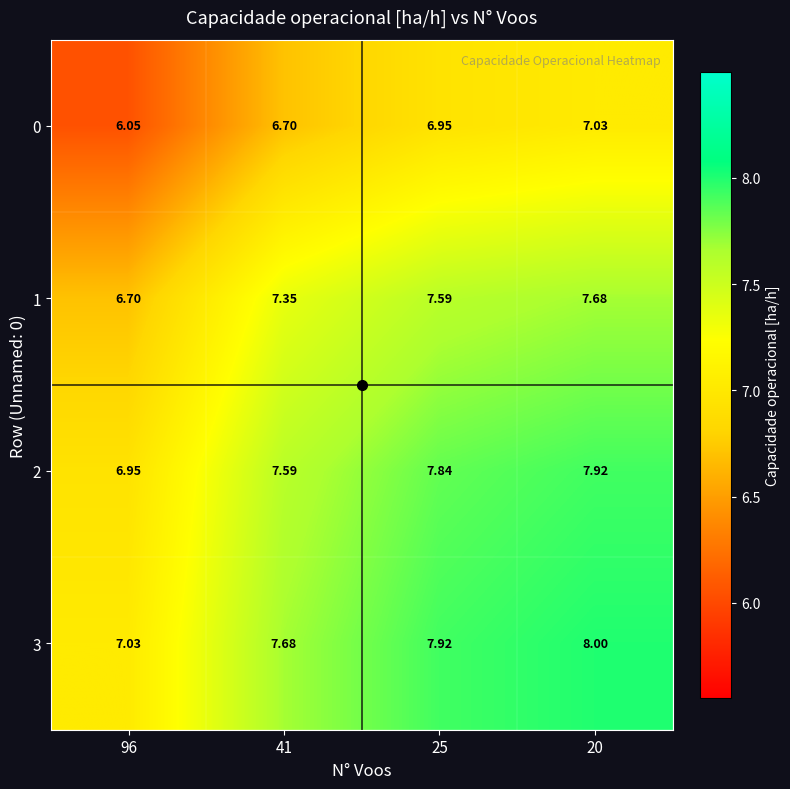

How many distinct data groups are displayed?

4